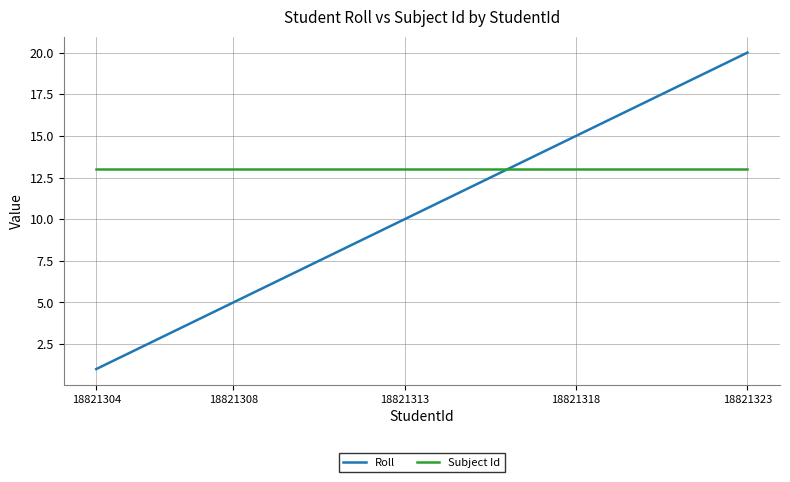

Is this an area chart (filled region under the line)?

No